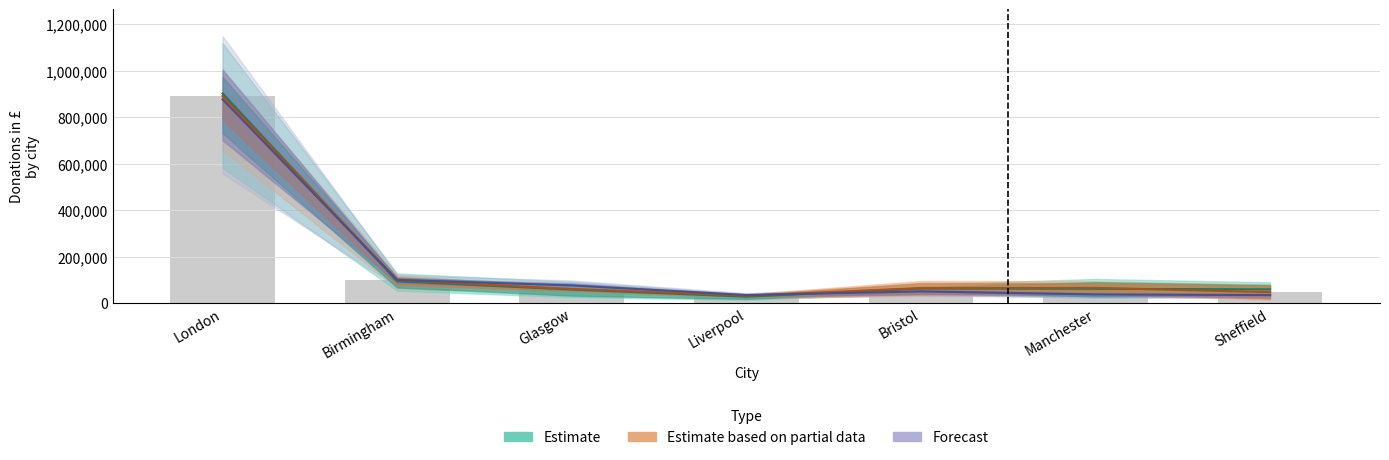

Is it true that Forecast equals 33835 at Sheffield?

True